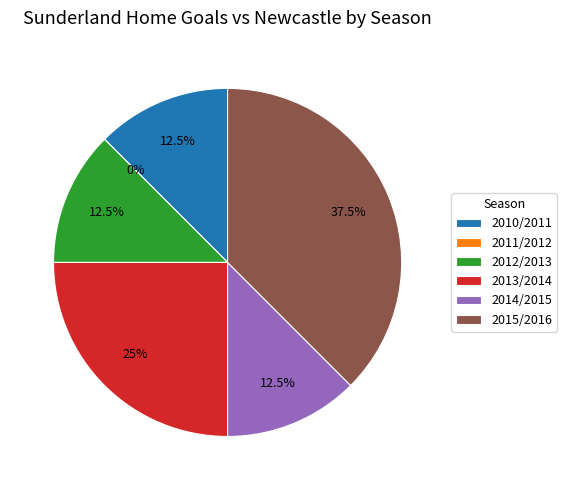

True or false: 2012/2013 accounts for 7% of the total.

False